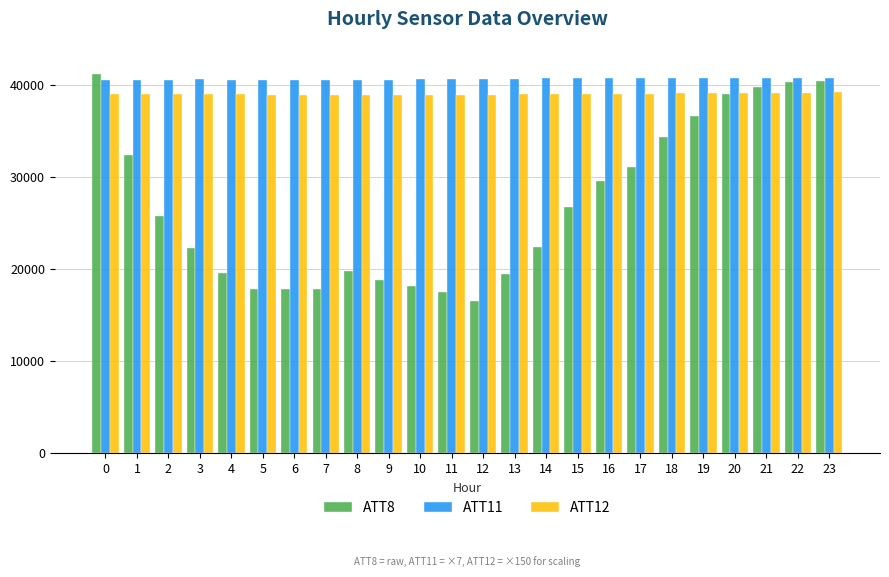

What is the total value across all series at 14?

102037.0